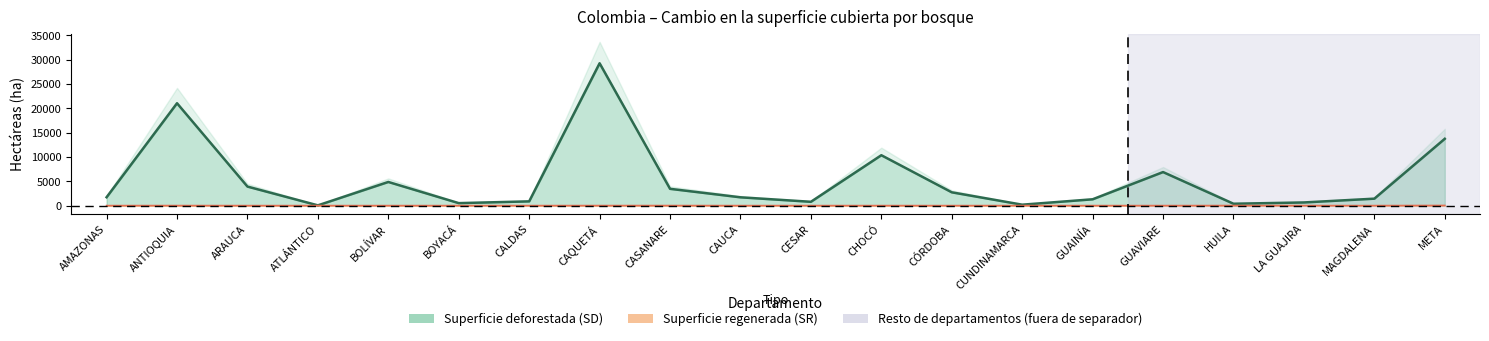

Reading left to right, extract all data points from this chart.

Superficie deforestada (SD): 1723	21032	3913	55	4860	511	874	29245	3450	1707	786	10353	2734	191	1300	6892	386	651	1427	13727
Superficie regenerada (SR): 0	6	0	0	0	0	0	5	9	0	1	1	0	0	1	0	10	0	0	30